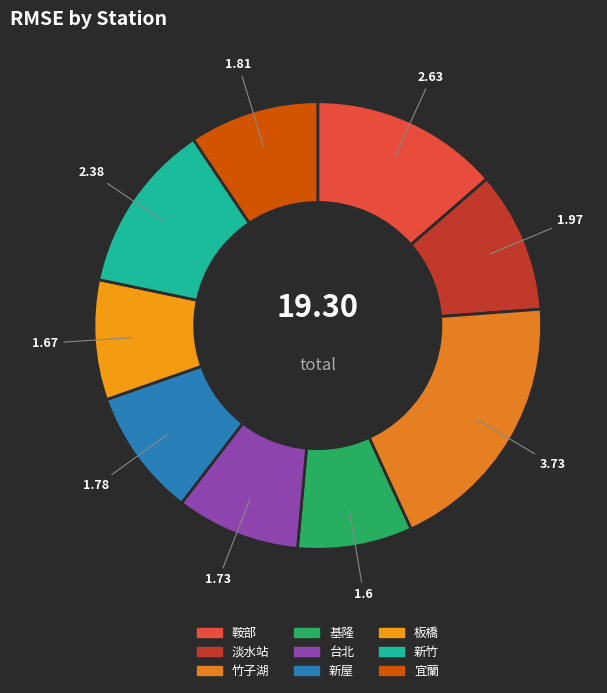

Count the number of slices in the pie.

9